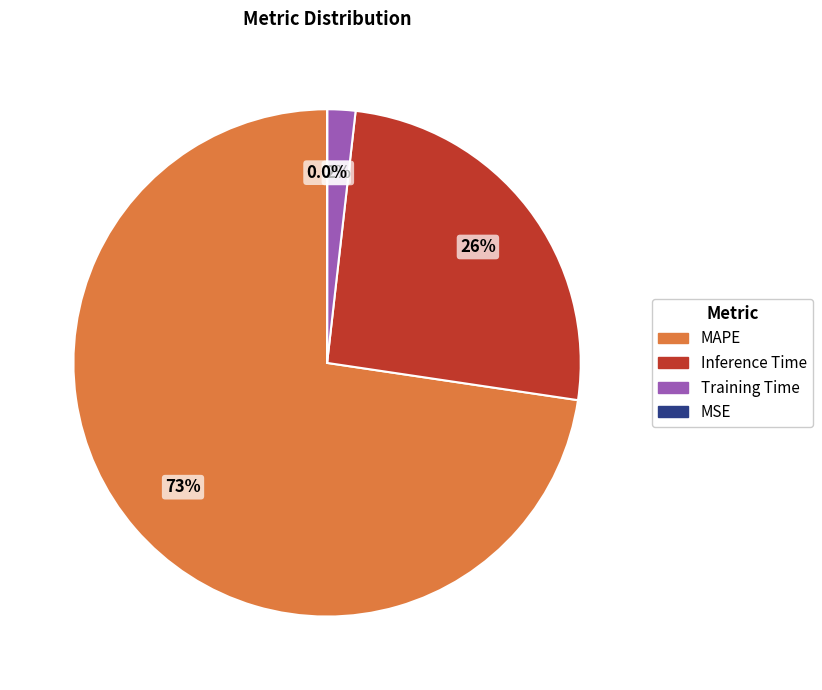

To the nearest percent, what portion does Inference Time represent?

26%